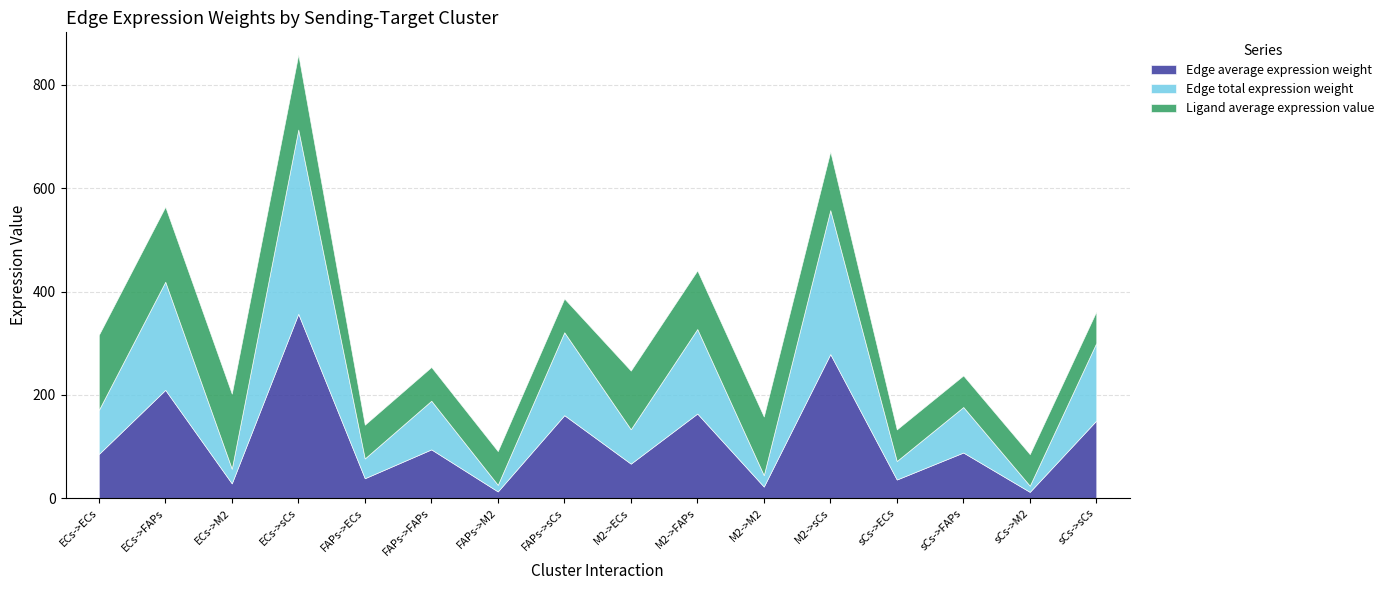

True or false: Edge average expression weight has more than 1 interior local peaks.

True